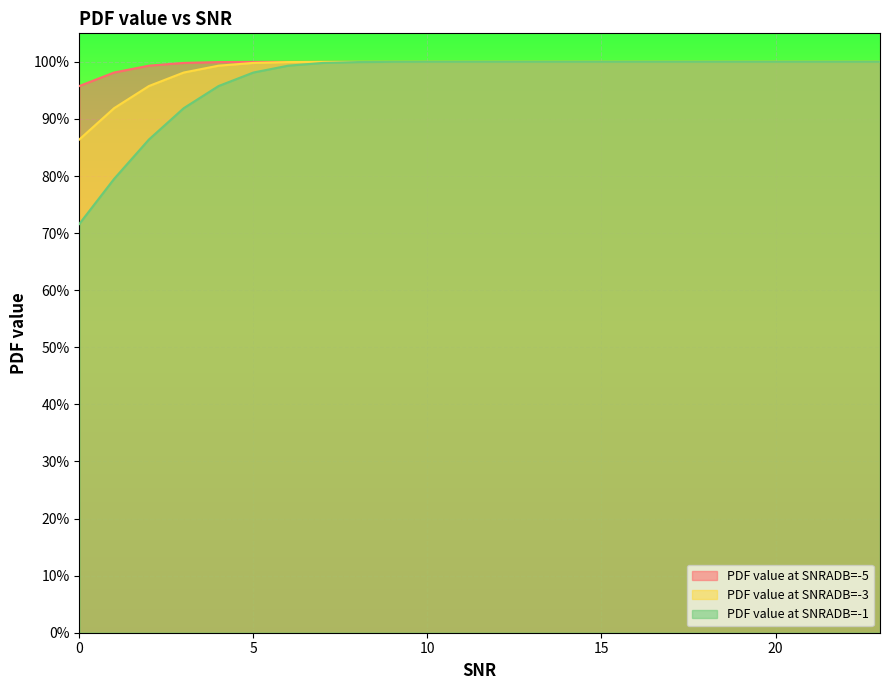

What is the sum of all PDF value at SNRADB=-5 values?

23.9